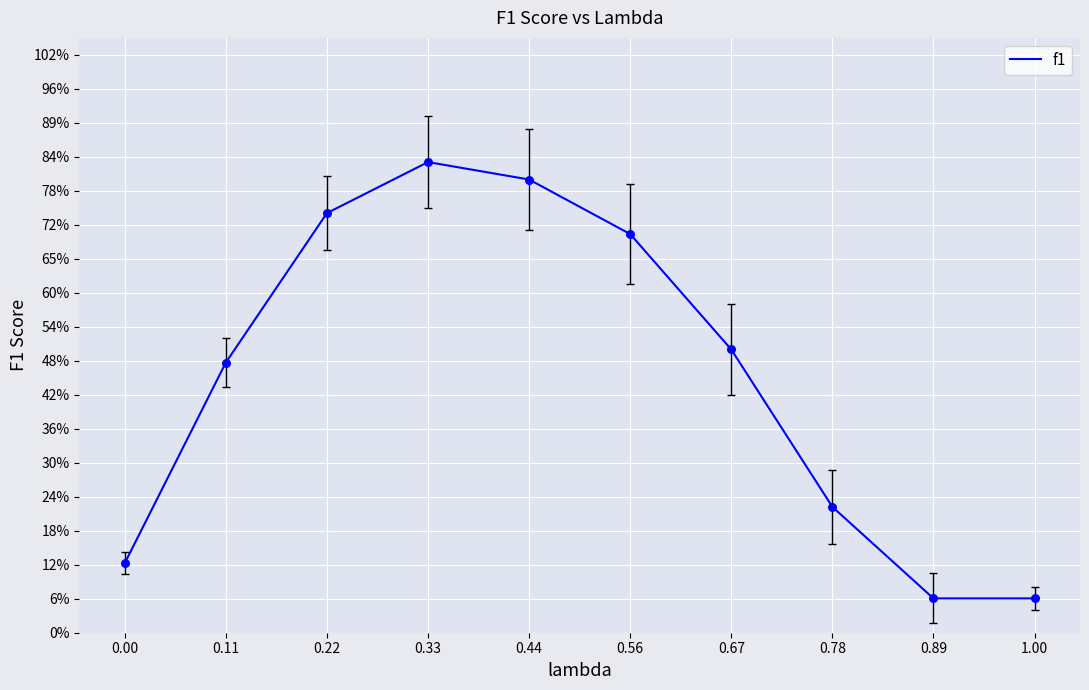

What is the change in value from 0.33 to 0.78?

-0.6